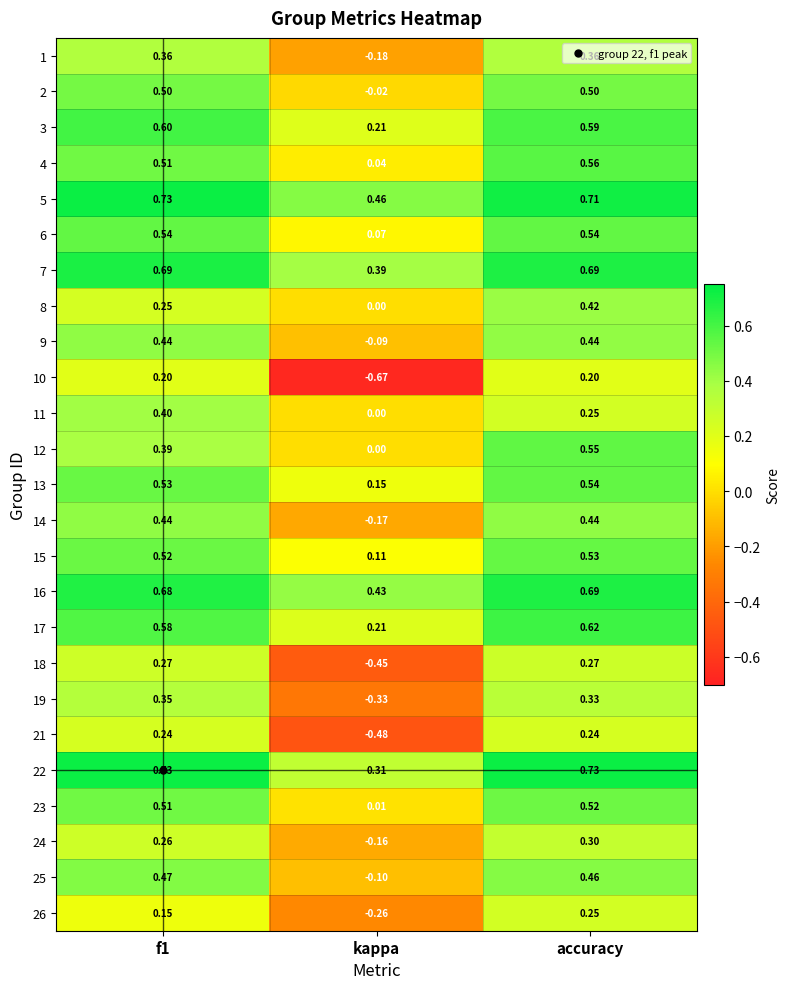

At which category is the sum across all series the highest?

accuracy